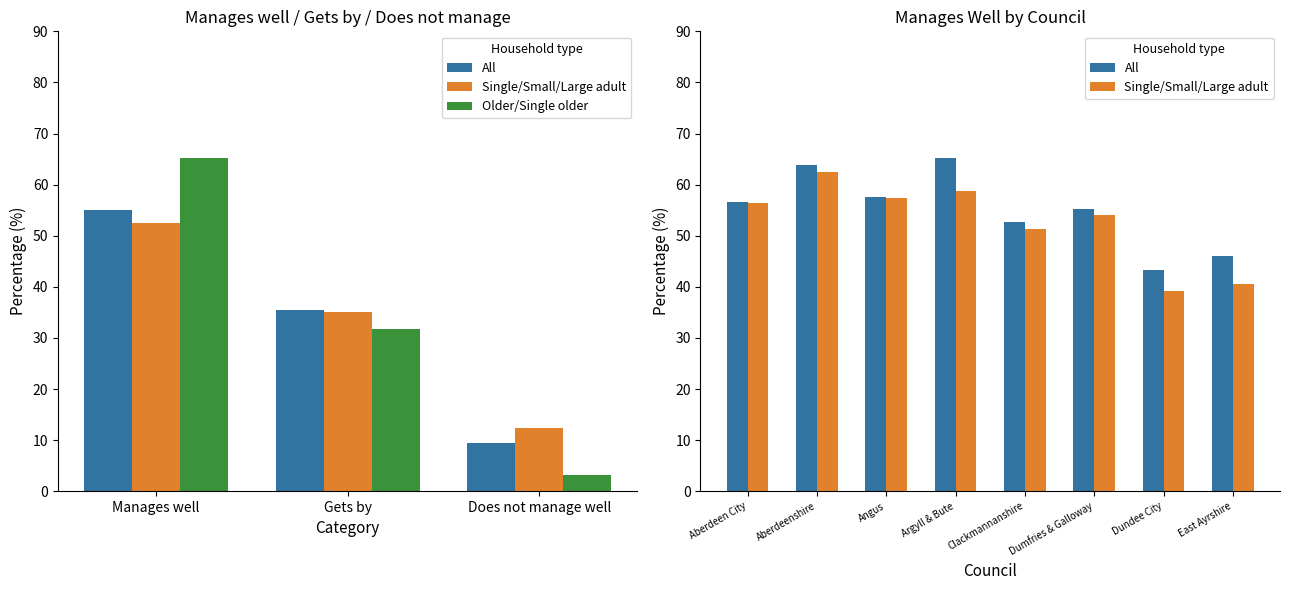

The value of All at 4 is 19.3. True or false?

False